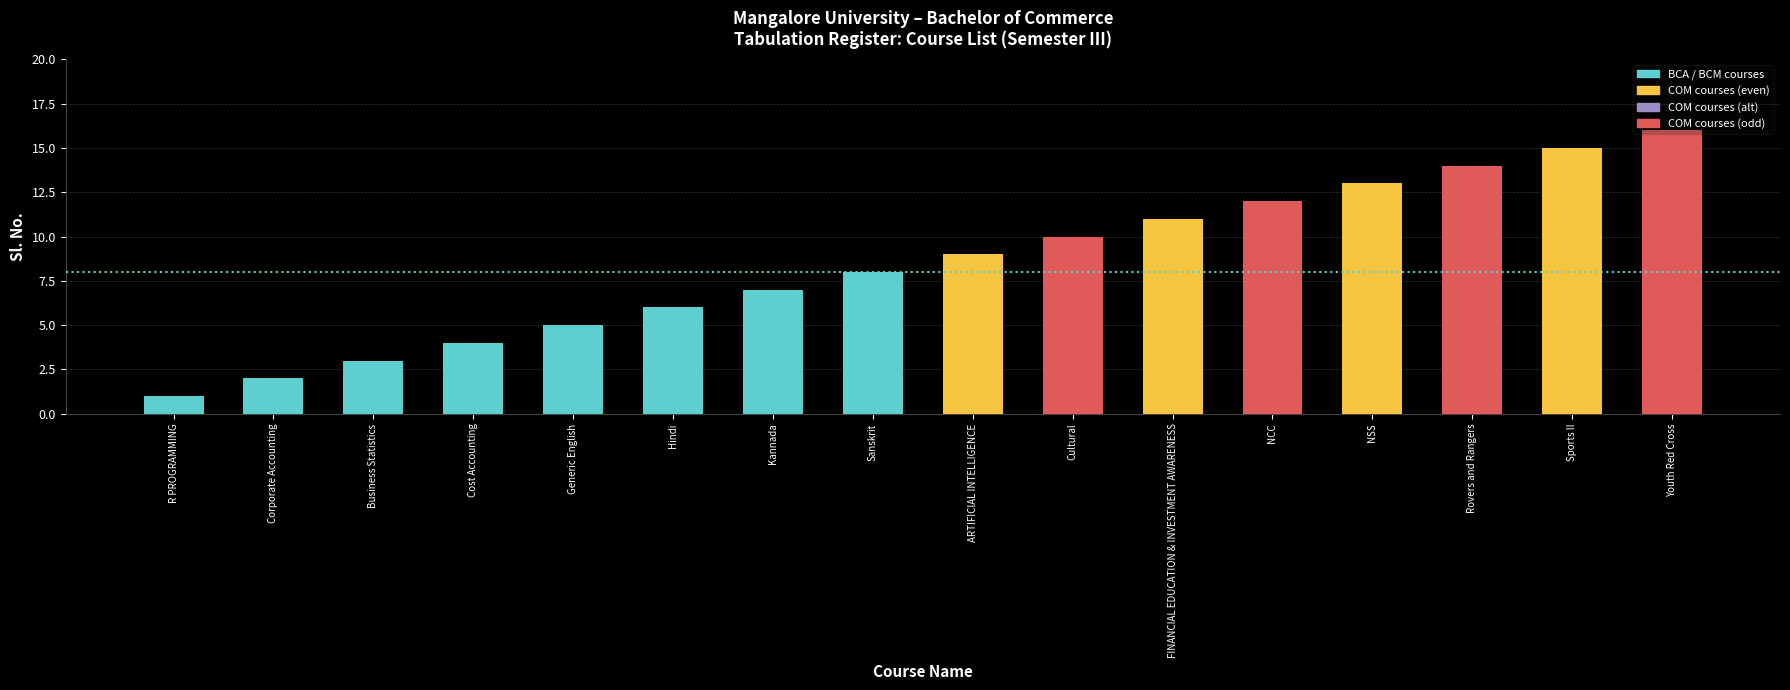

True or false: the data shows 4 at Cost Accounting.

True